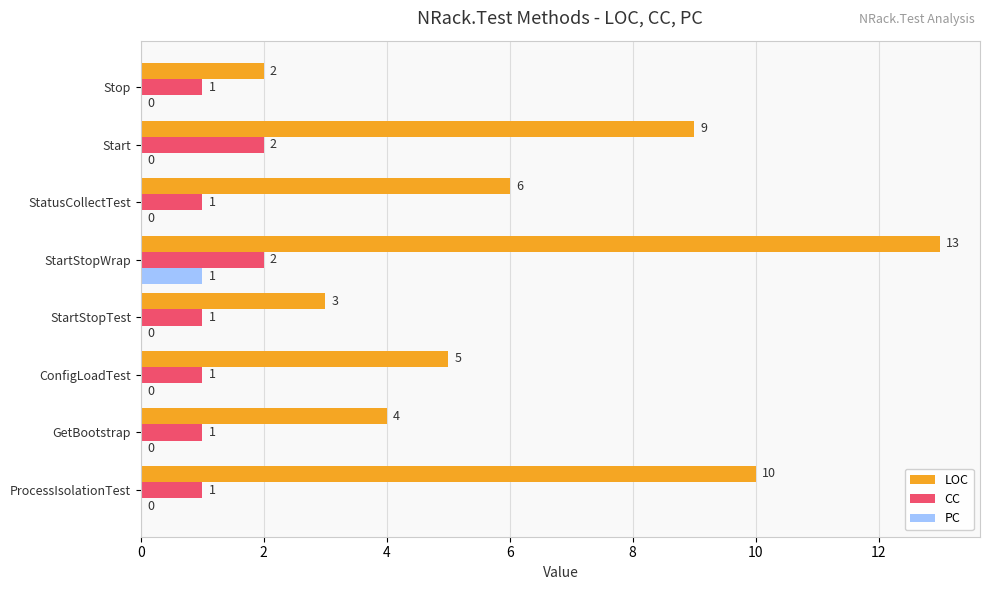

Which category has the highest value in the LOC series?

StartStopWrap